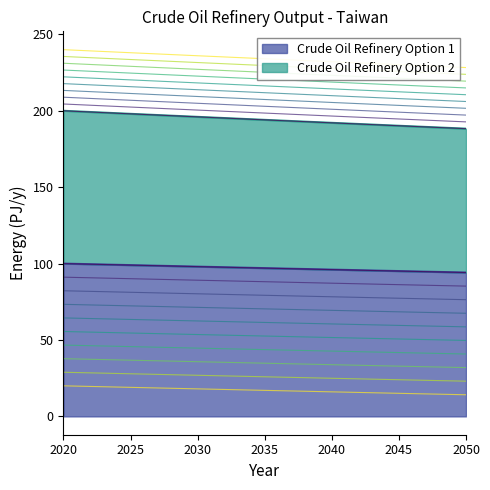

True or false: Crude Oil Refinery Option 2 has a value of 94.9 at 2035.

False